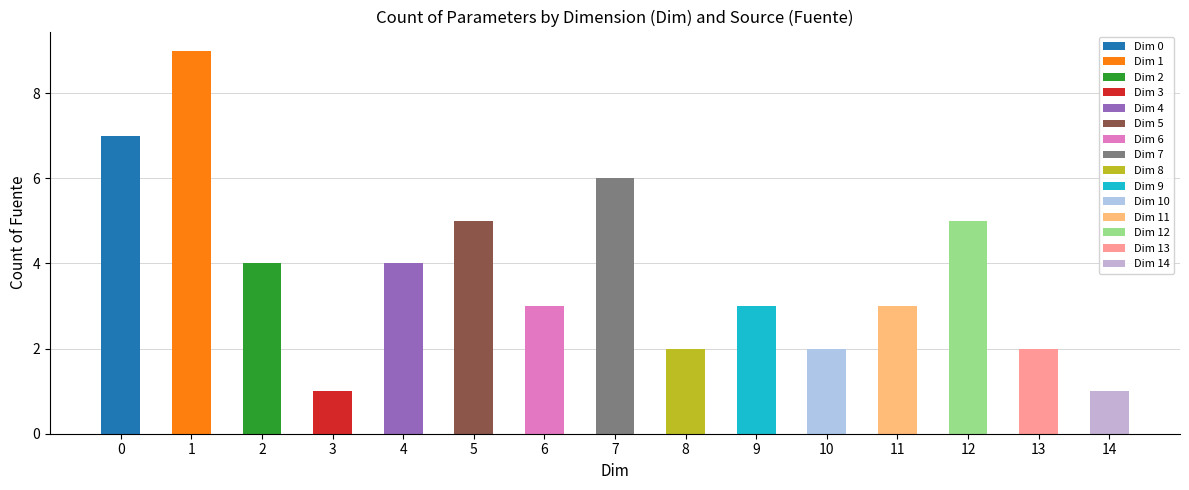

Reading left to right, what are all the values shown in this chart?

7	9	4	1	4	5	3	6	2	3	2	3	5	2	1